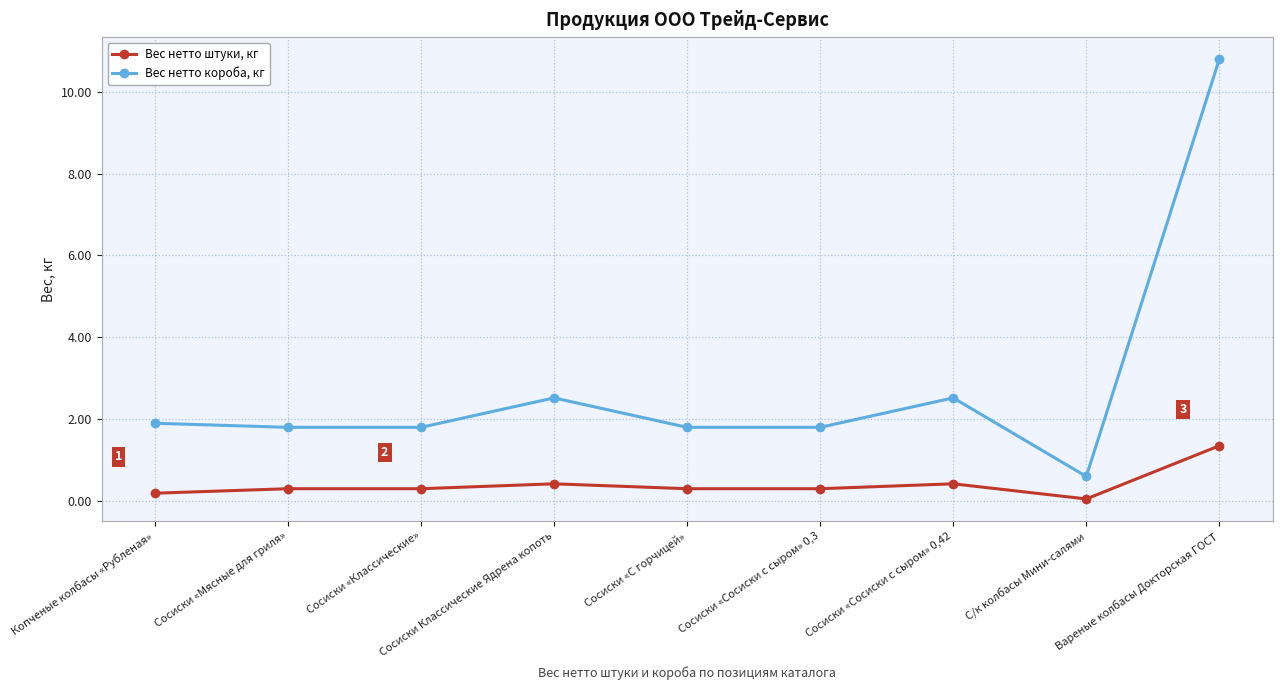

True or false: Вес нетто штуки, кг and Вес нетто короба, кг cross at least once.

False